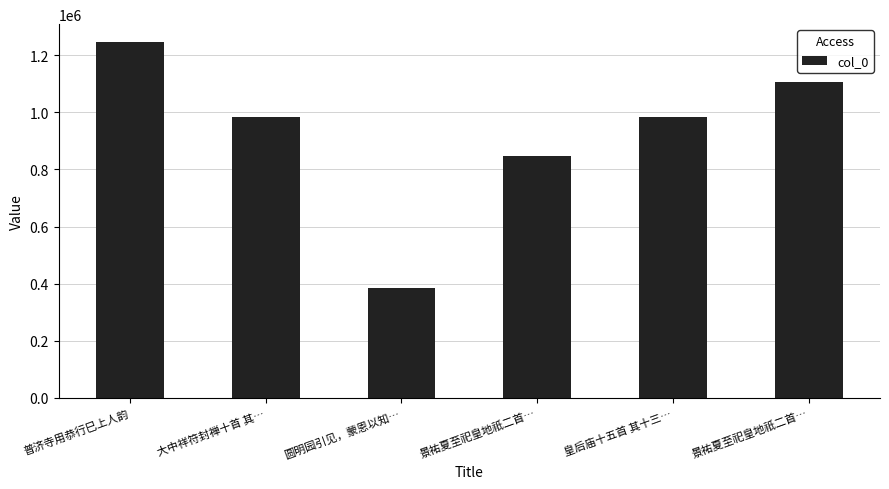

How many data points are less than 981955?

3